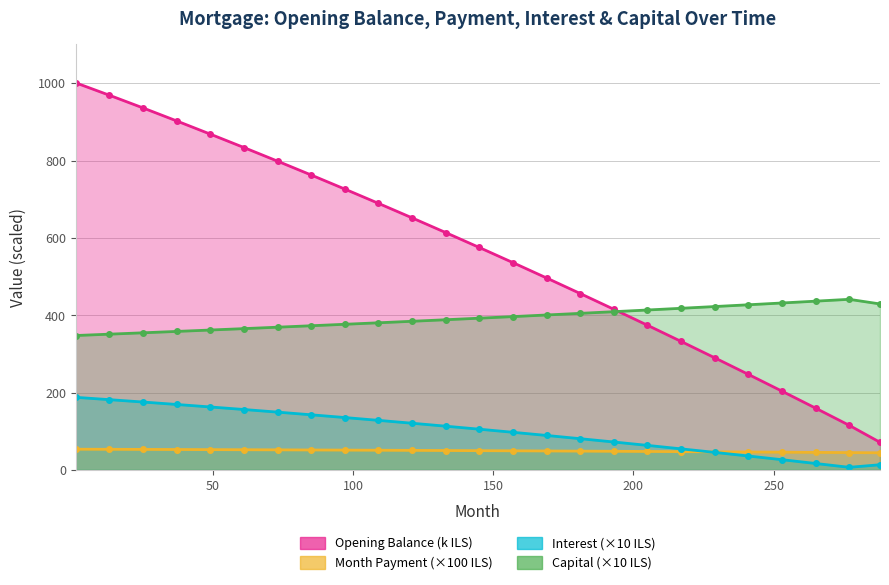

How many data points in Capital are less than 392?

12